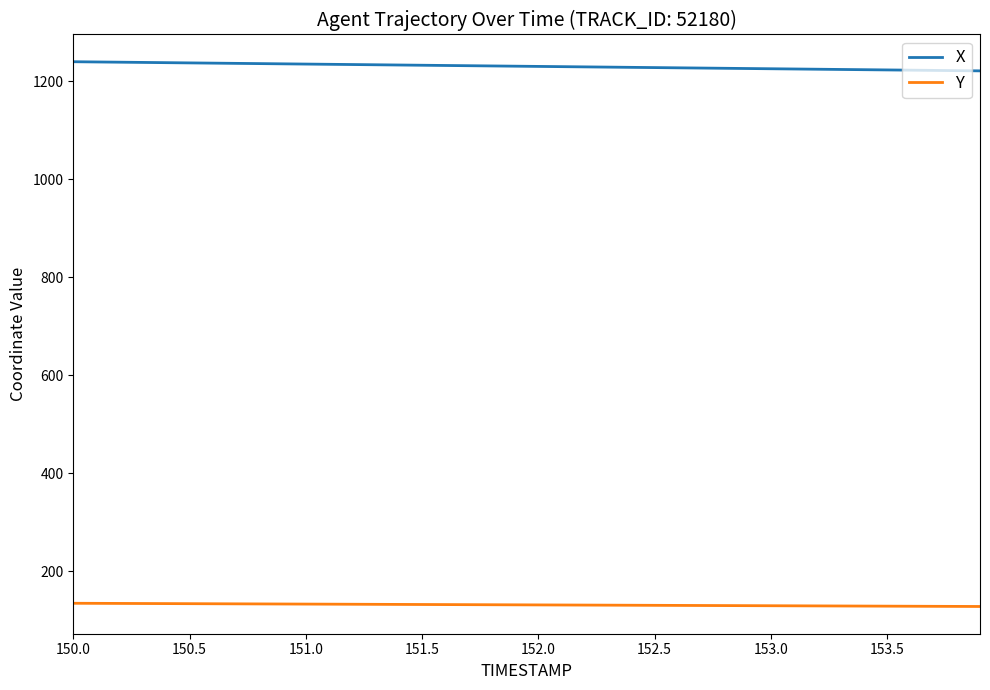

What are all the series names shown in the legend?

X, Y